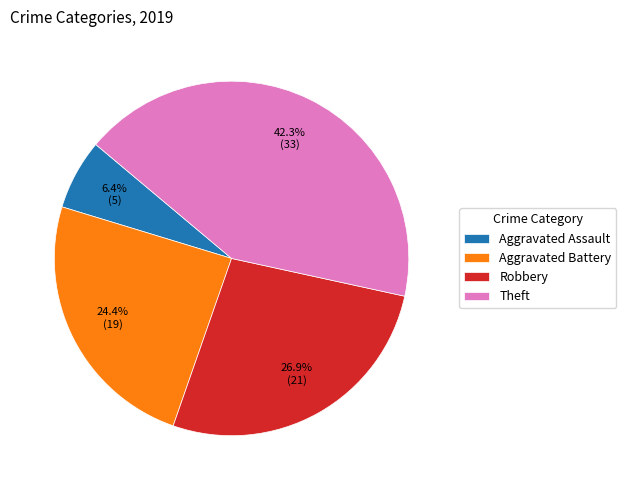

Count the number of slices in the pie.

4